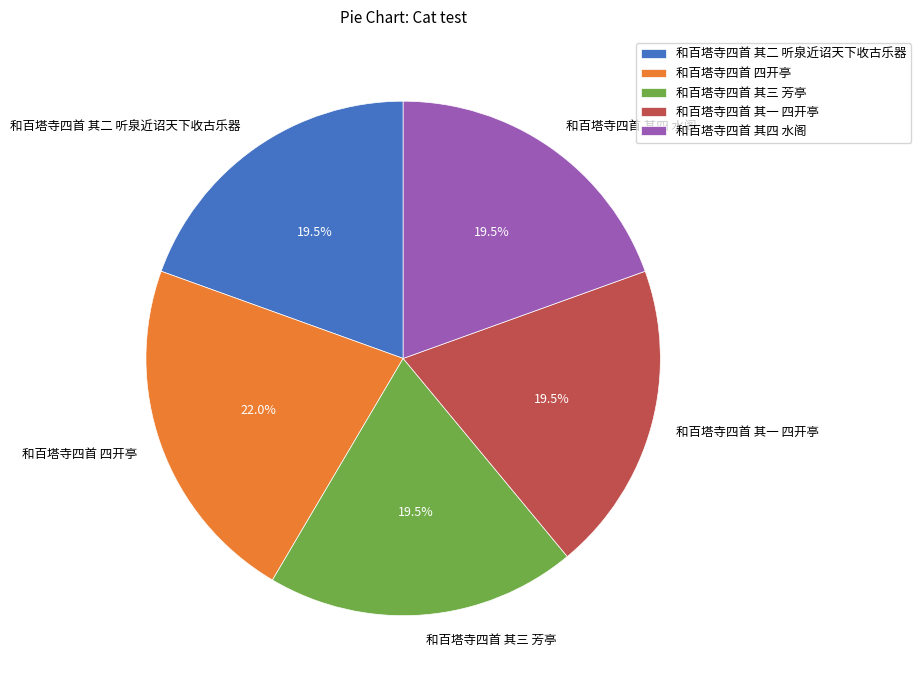

Does 和百塔寺四首 其三 芳亭 account for over 50% of the chart?

No